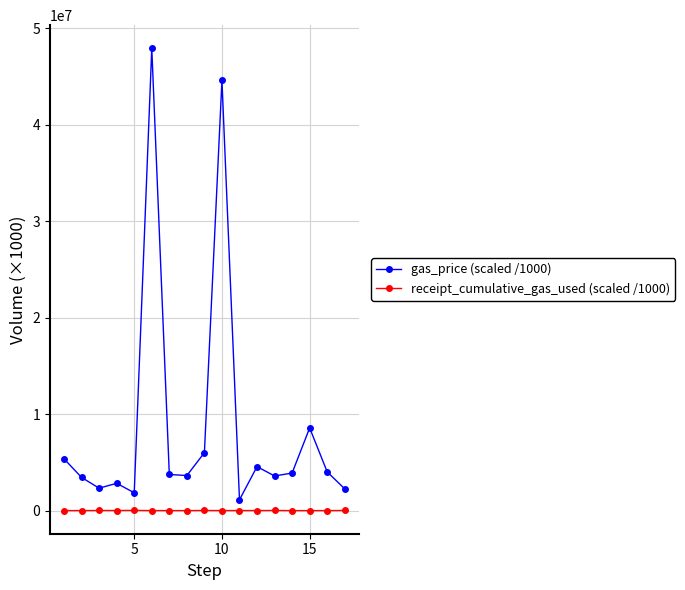

True or false: receipt_cumulative_gas_used (scaled /1000) and gas_price (scaled /1000) cross at least once.

False